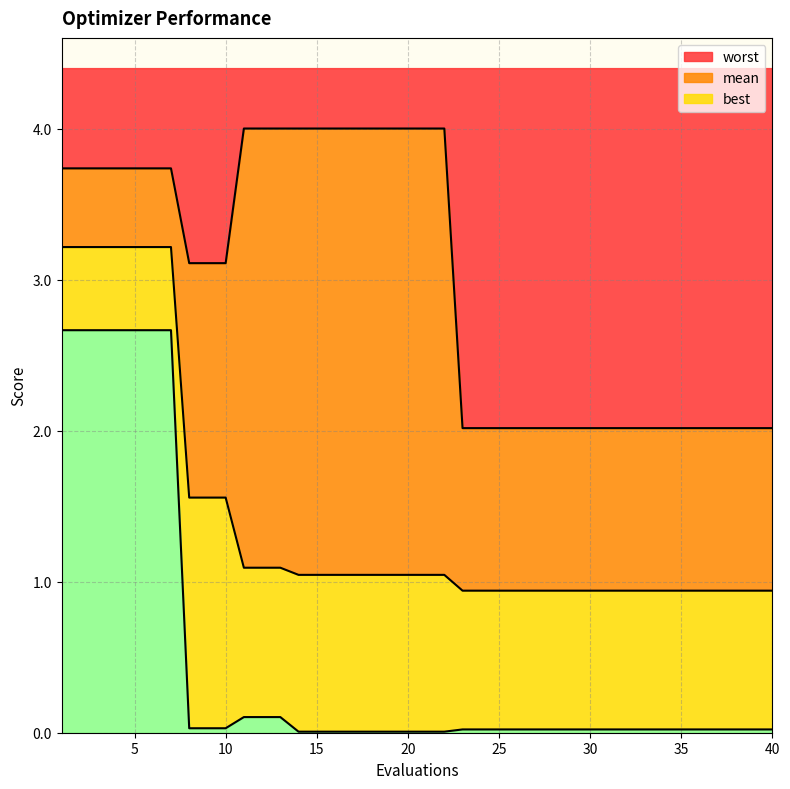

At which label does worst first exceed 3?

1